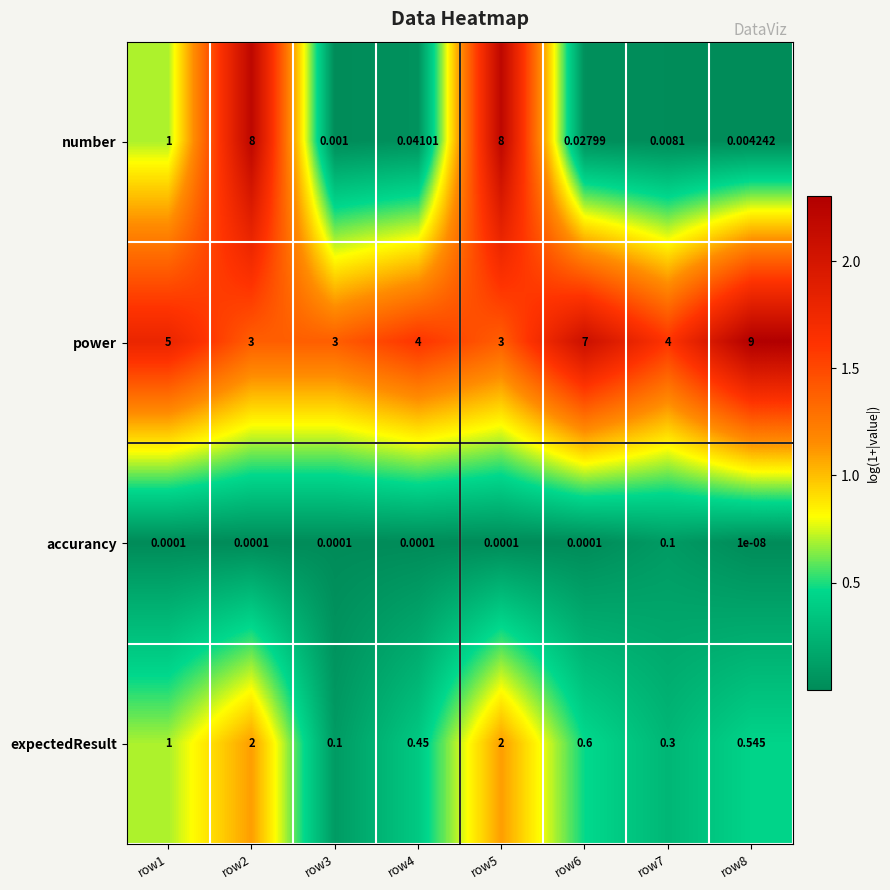

At row7, list the series in order from smallest to largest.

number, accurancy, expectedResult, power